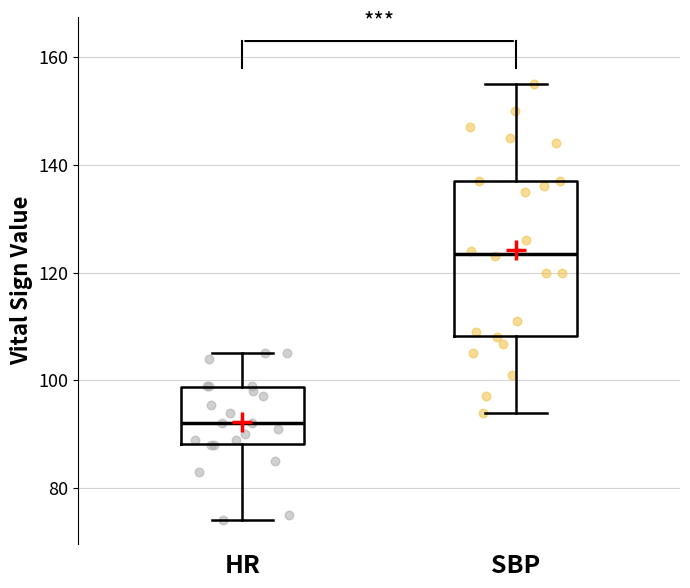

Reading left to right, transcribe this box plot: for each box, give where its median line is, the range the box spans, and where its two whiskers end, as read against the y-axis. The values are not printed on the chart, so give them approximately, as read against the axis.

HR: median 92, box 88 to 98, whiskers 74 to 106
SBP: median 124, box 108 to 138, whiskers 94 to 156